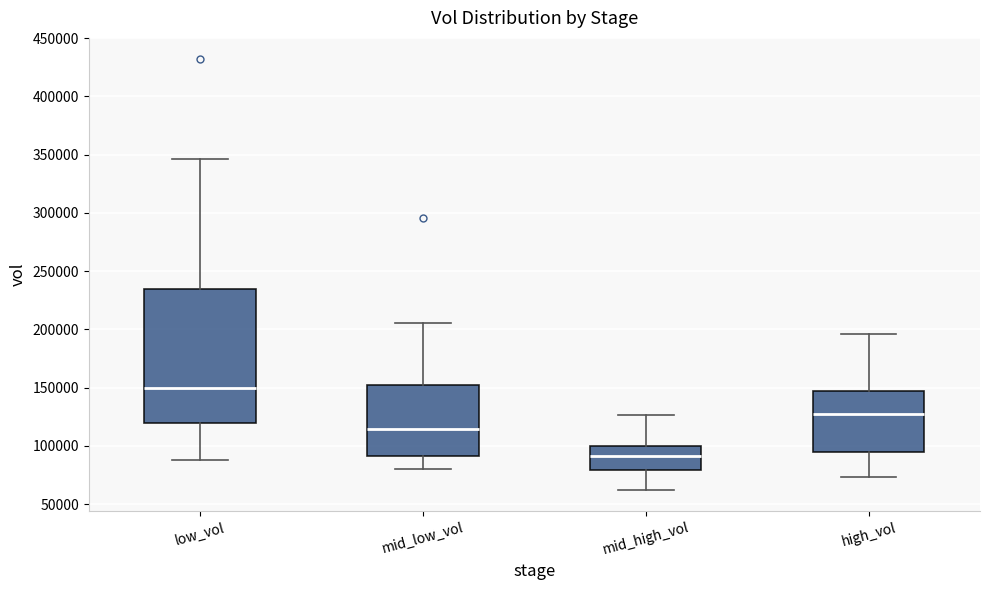

Reading left to right, read every box against the y-axis: the position of its median line, the range the box covers, and the ends of its whiskers. The values are not printed on the chart, so give them approximately, as read against the axis.

low_vol: median 150000, box 120000 to 235000, whiskers 90000 to 345000
mid_low_vol: median 115000, box 90000 to 155000, whiskers 80000 to 205000
mid_high_vol: median 90000, box 80000 to 100000, whiskers 60000 to 125000
high_vol: median 125000, box 95000 to 145000, whiskers 75000 to 195000